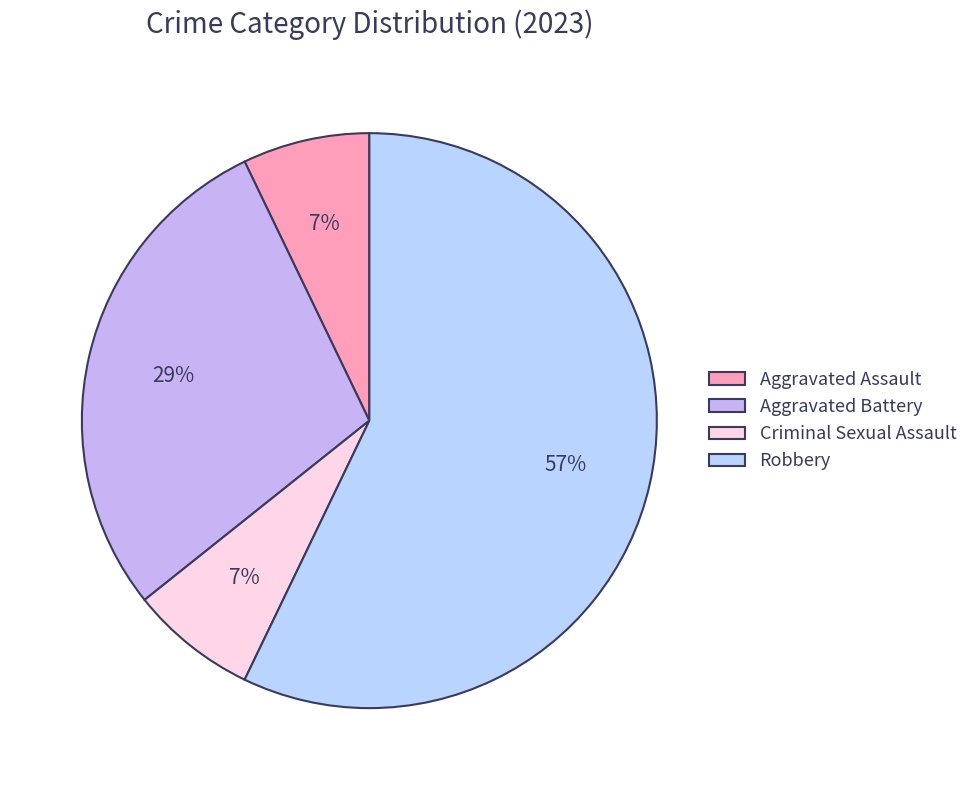

Rank the categories by value from lowest to highest.

Aggravated Assault, Criminal Sexual Assault, Aggravated Battery, Robbery